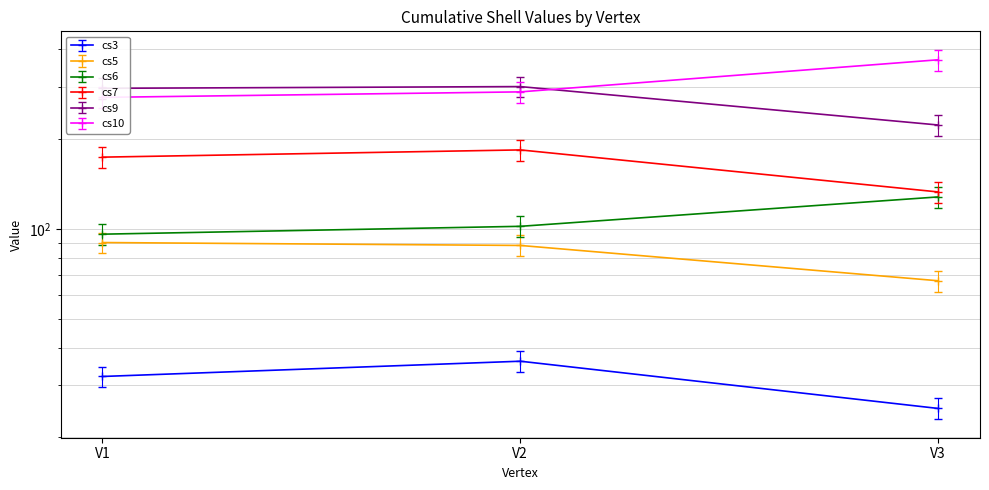

What is the average value of the cs9 series?

273.0